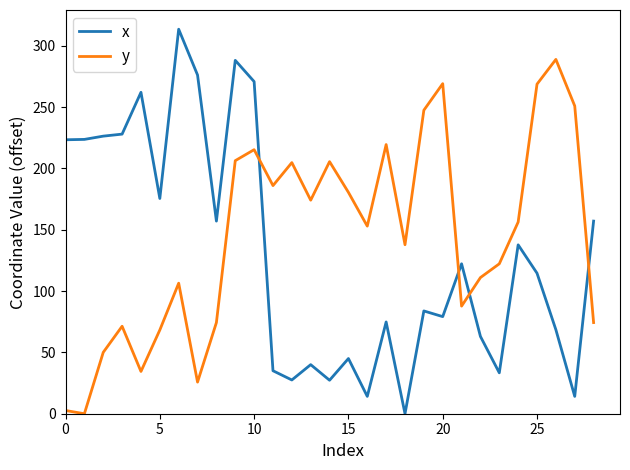

How many interior local peaks does the y series have?

8